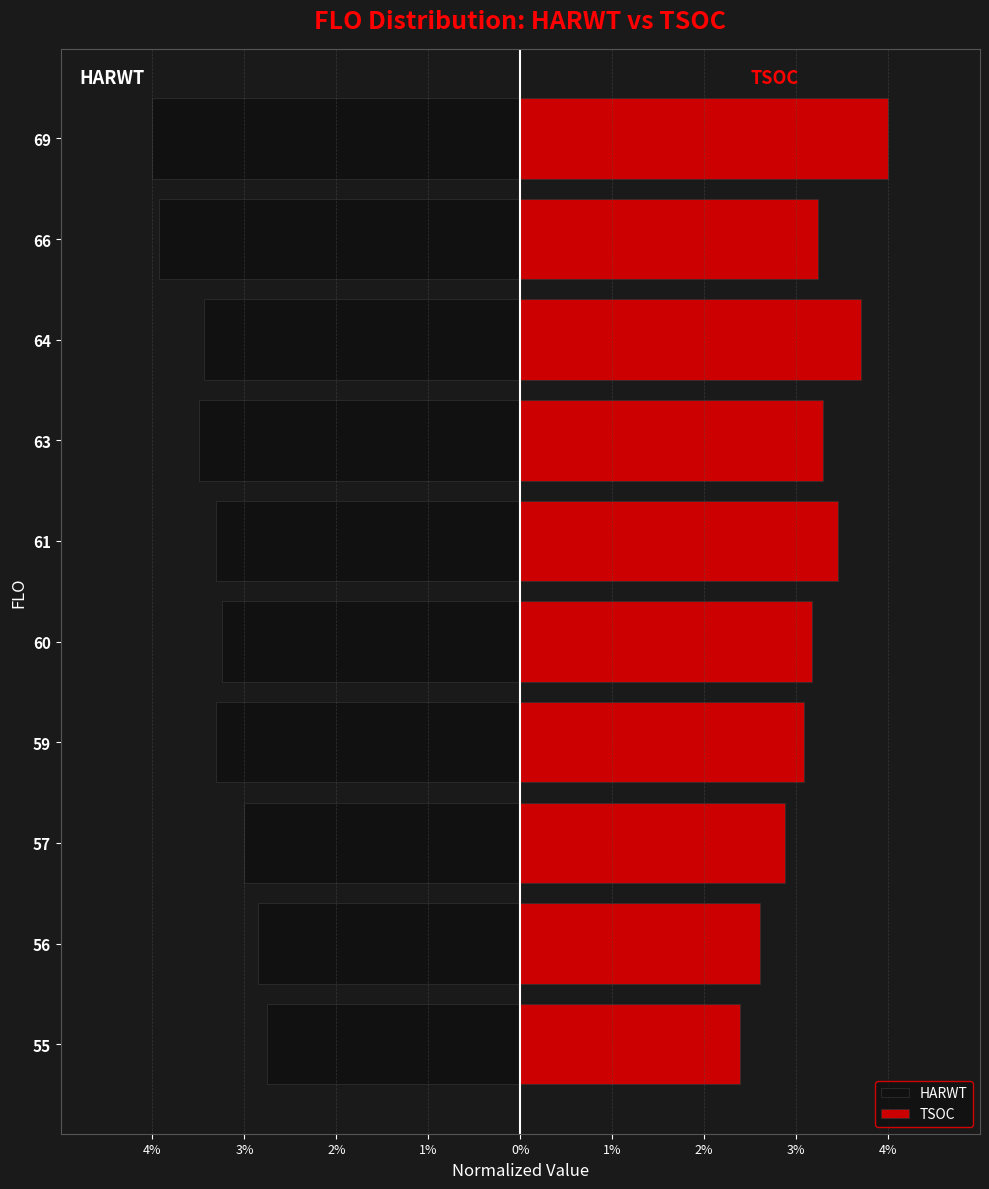

Read the HARWT value at 59.

-3.3